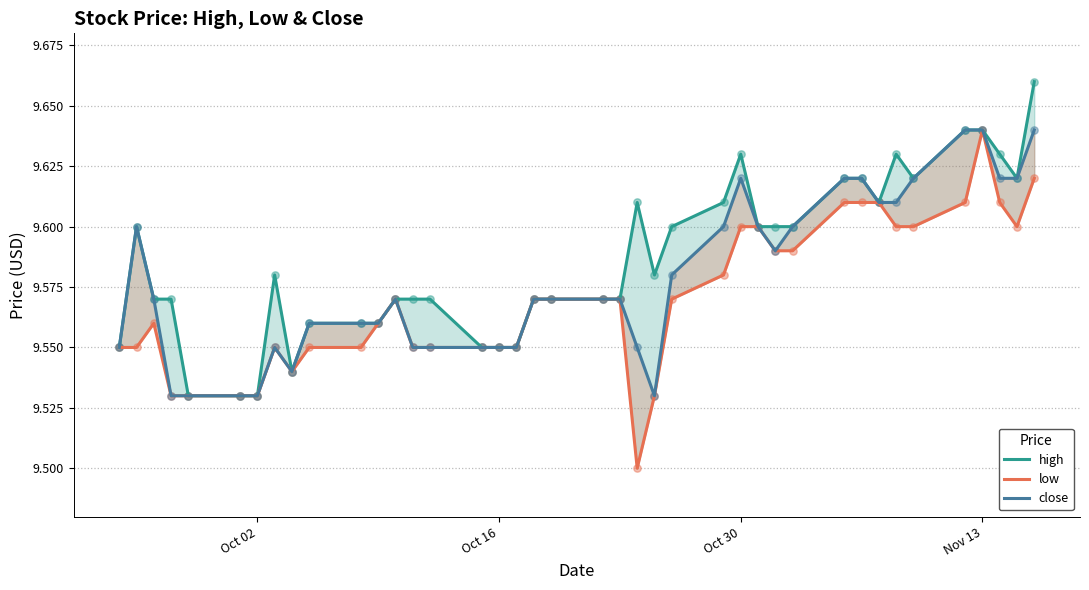

Which series has the largest total across all categories?

high